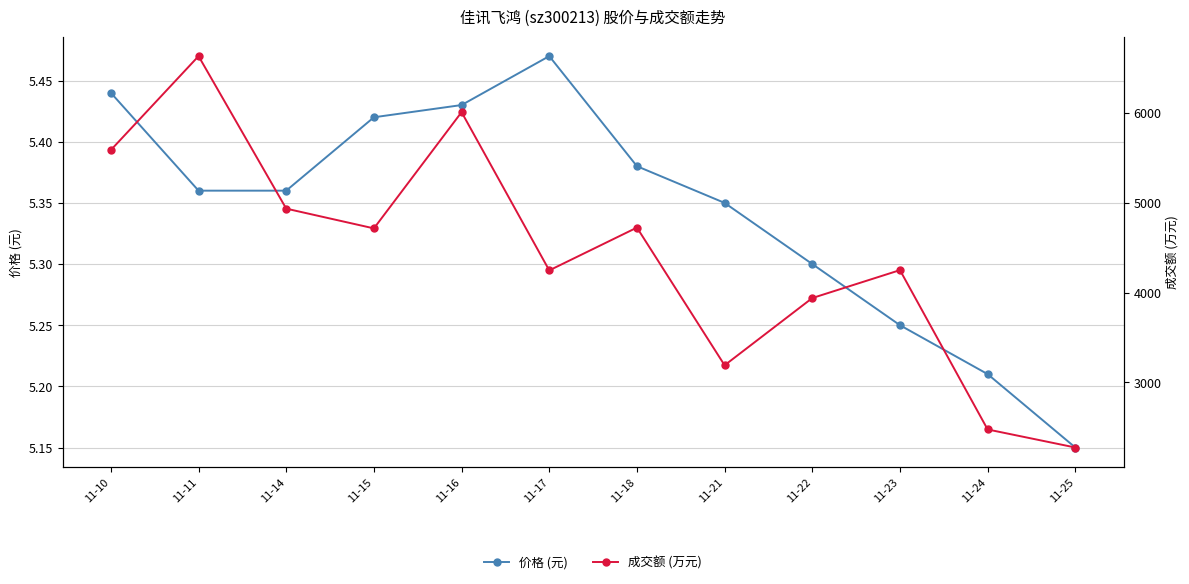

At how many categories does at least one series exceed 3380?

9